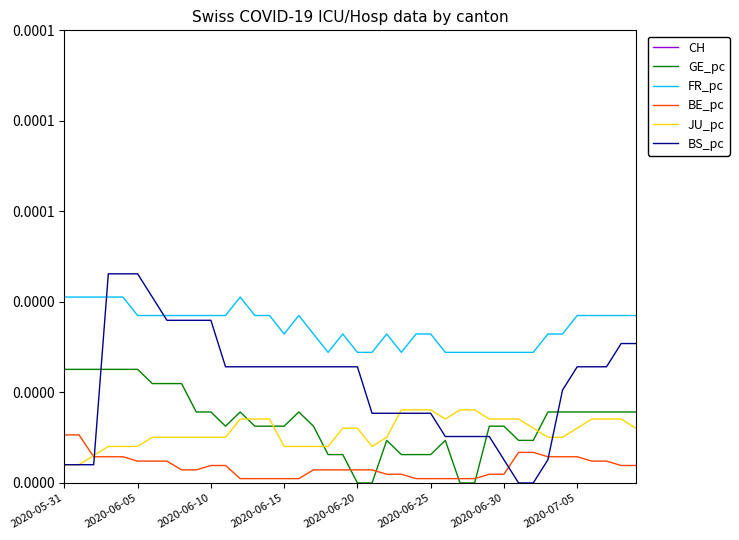

True or false: CH has more than 0 interior local peaks.

True